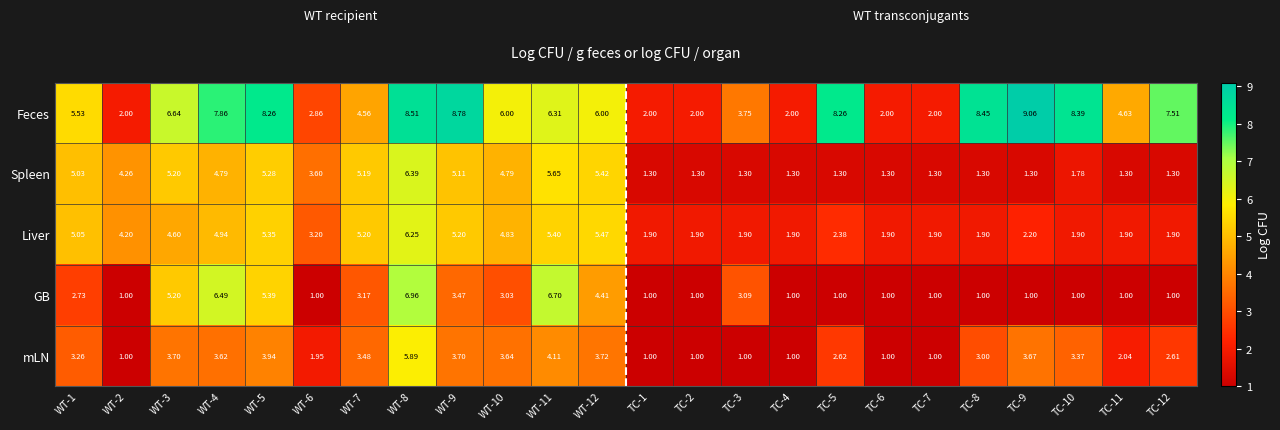

Which series has the largest range (max minus min)?

Feces